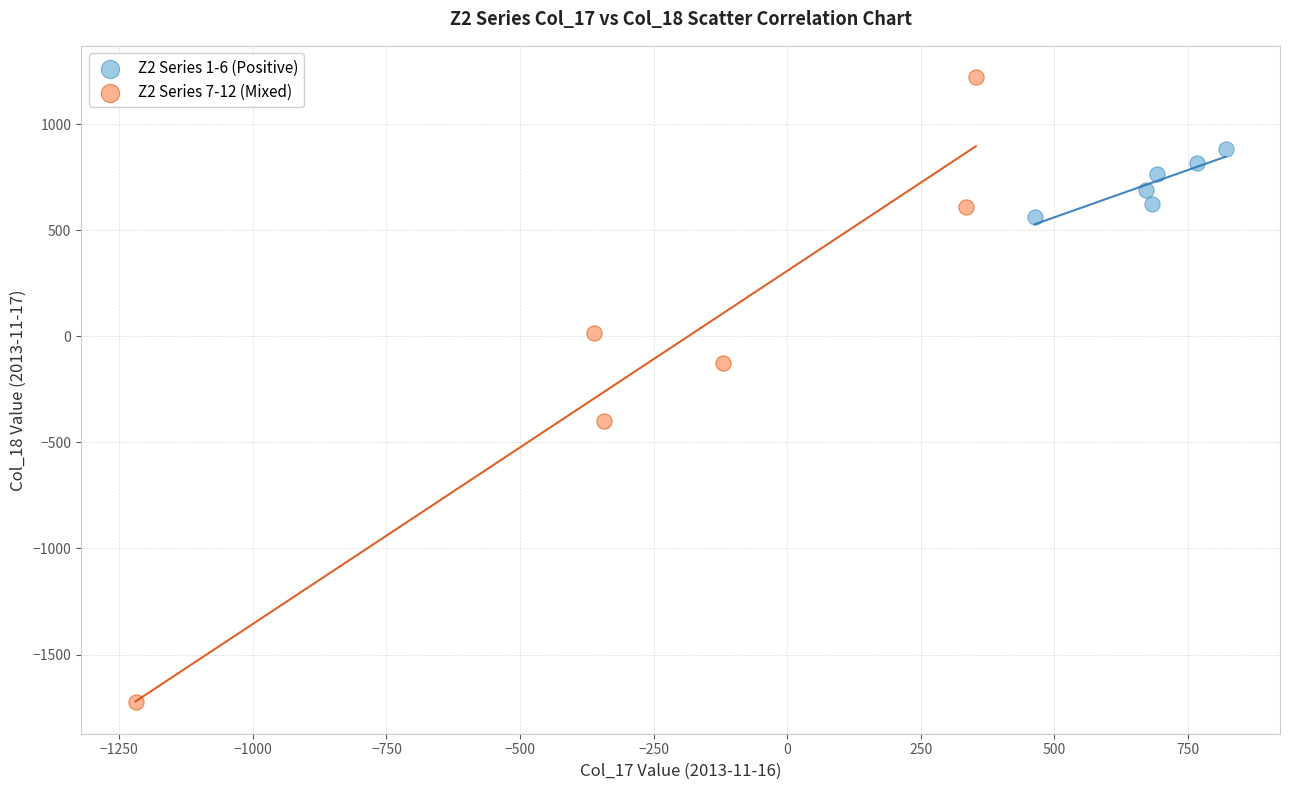

Which series reaches the maximum Y coordinate?

Z2 Series 7-12 (Mixed)